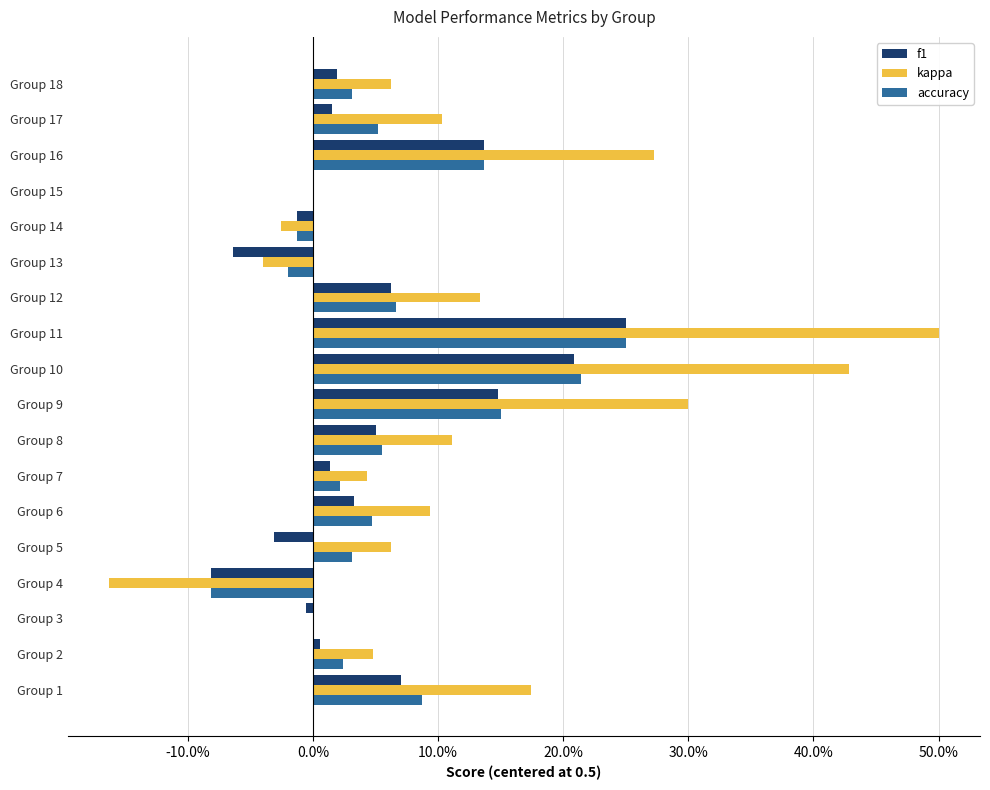

What is the value of the kappa bar at the 12th from the left?

0.1